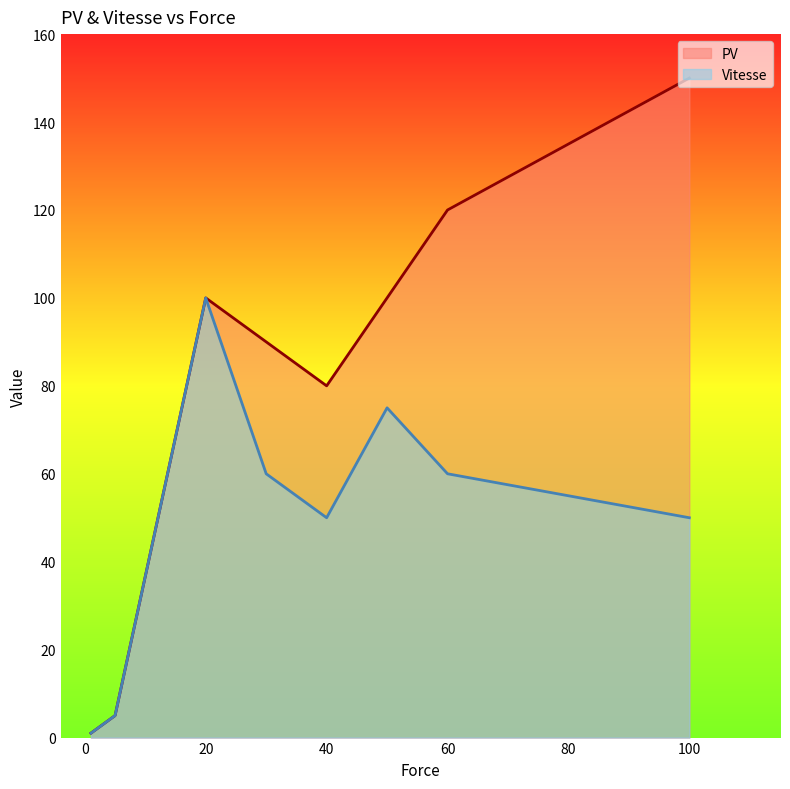

Does the chart have visible grid lines?

No